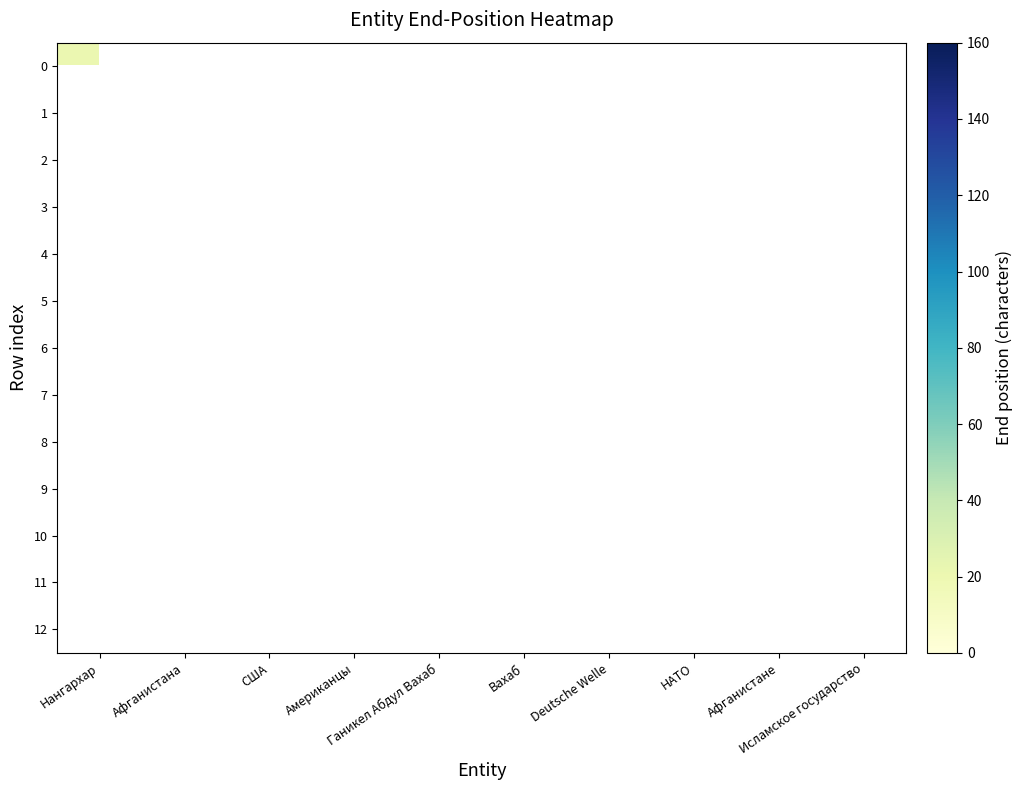

List the series in order of their overall mean, highest first.

0, 1, 2, 3, 4, 5, 6, 7, 8, 9, 10, 11, 12